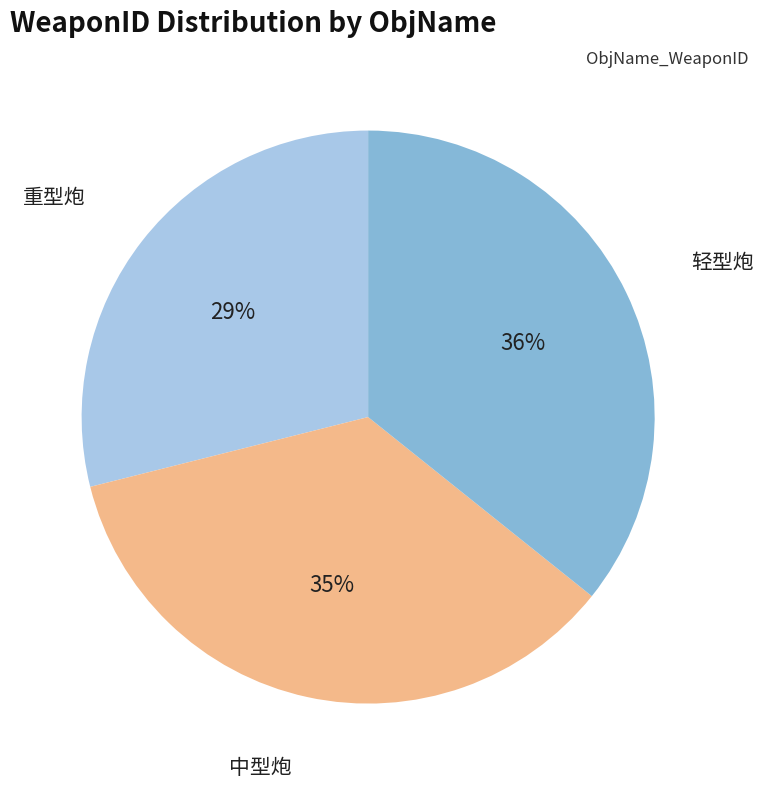

Does 中型炮 represent more than half of the total?

No